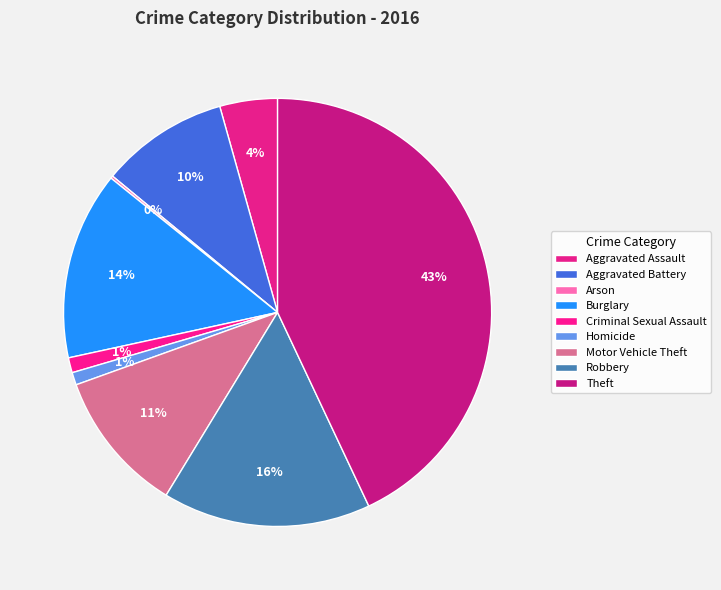

What percentage is the Aggravated Battery slice, to the nearest percent?

10%